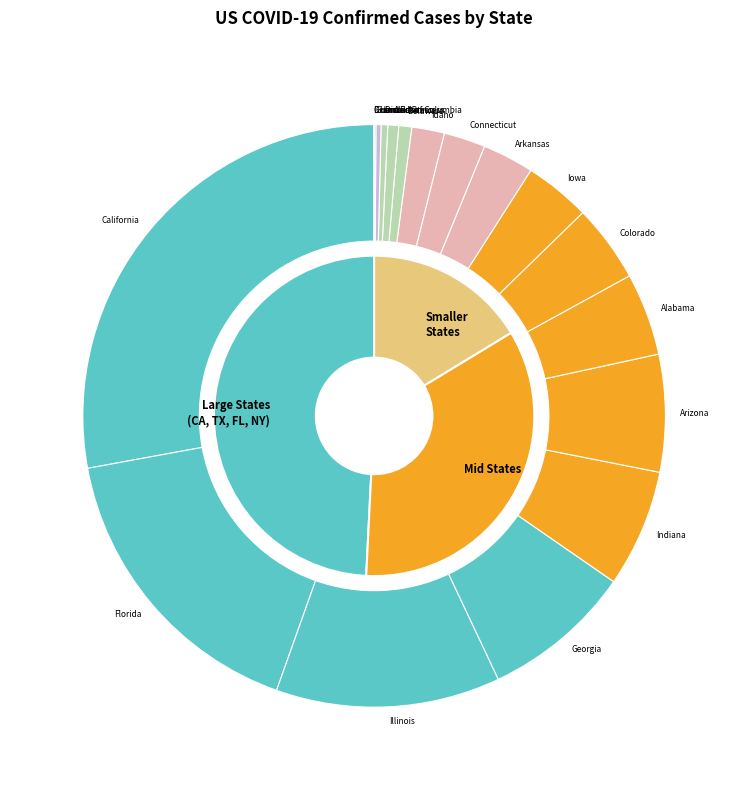

What is the smallest slice in the pie chart?

American Samoa